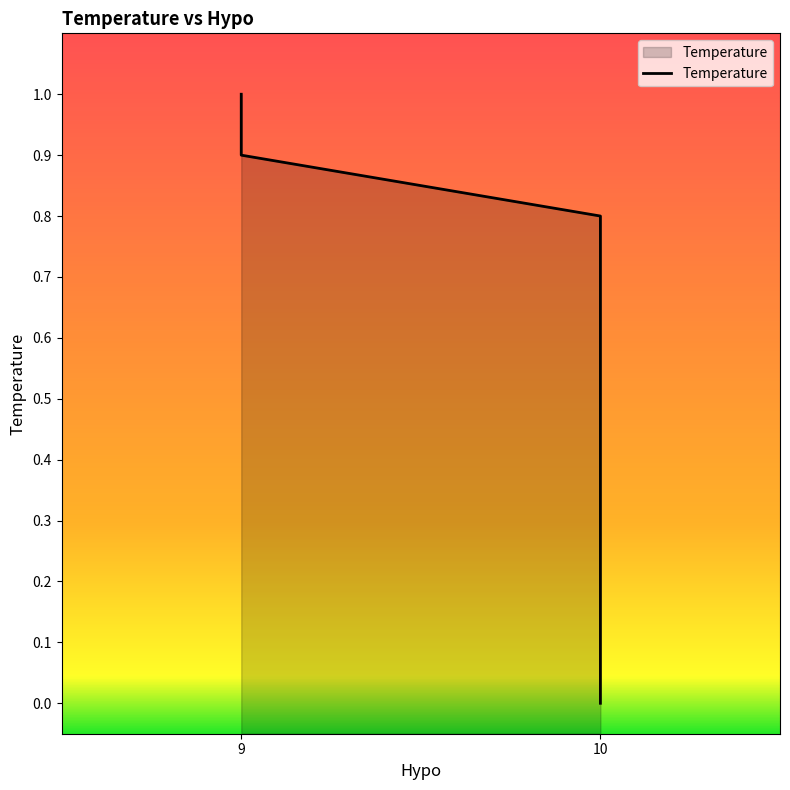

How many lines are shown in the chart?

1